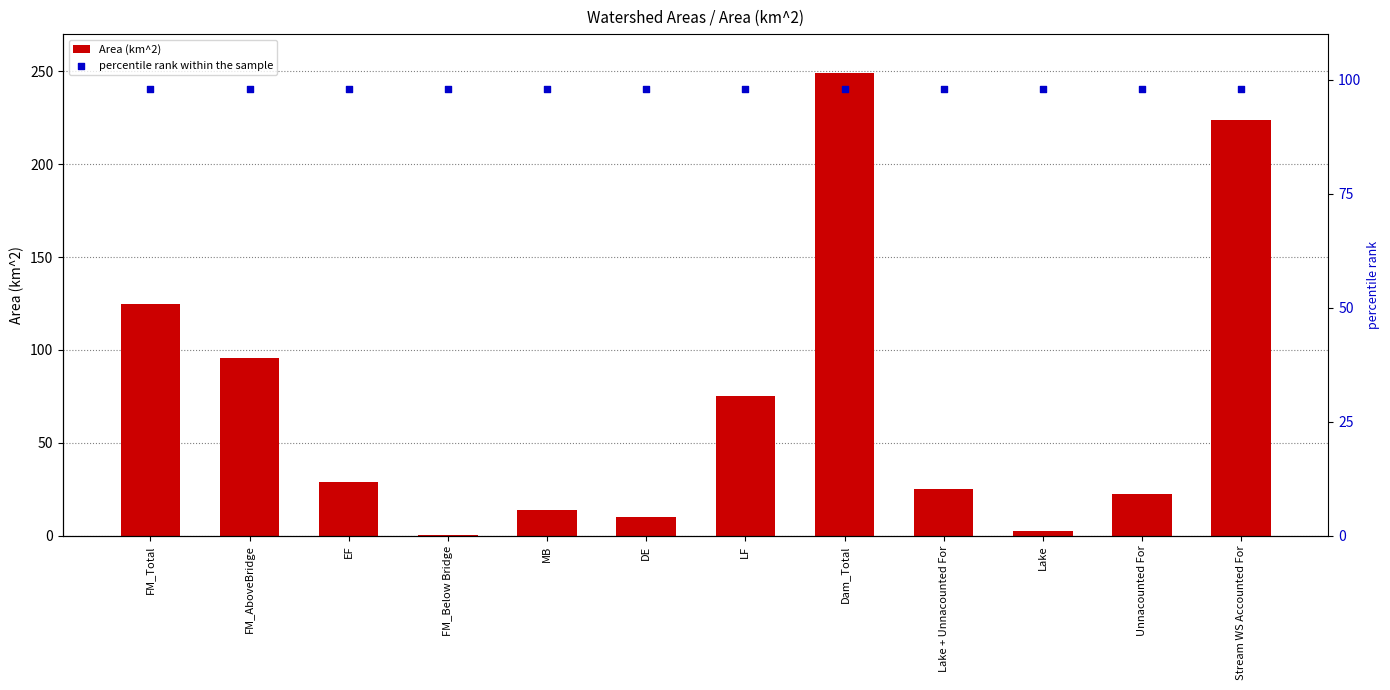

Which series has the largest total across all categories?

percentile rank within the sample